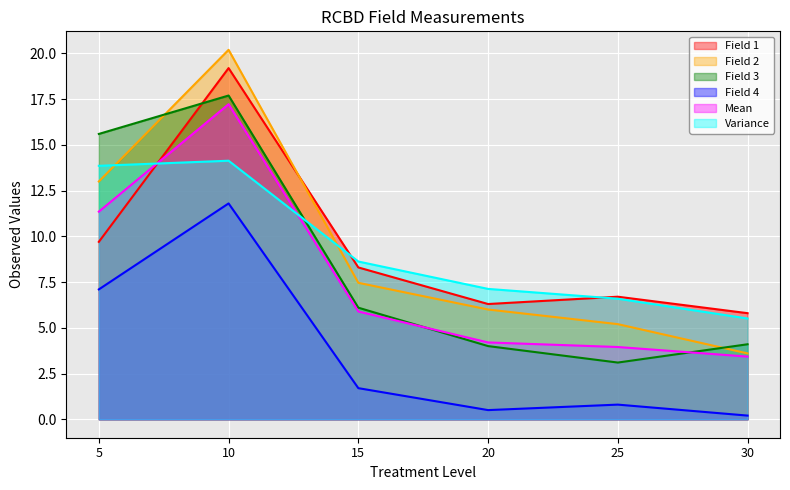

What is the value of the Field 1 point at the 1st from the left?

9.7